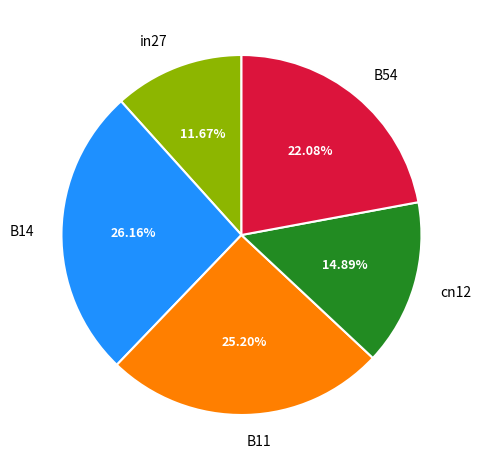

To the nearest percent, what is the difference between the B14 and cn12 slice percentages?

11%